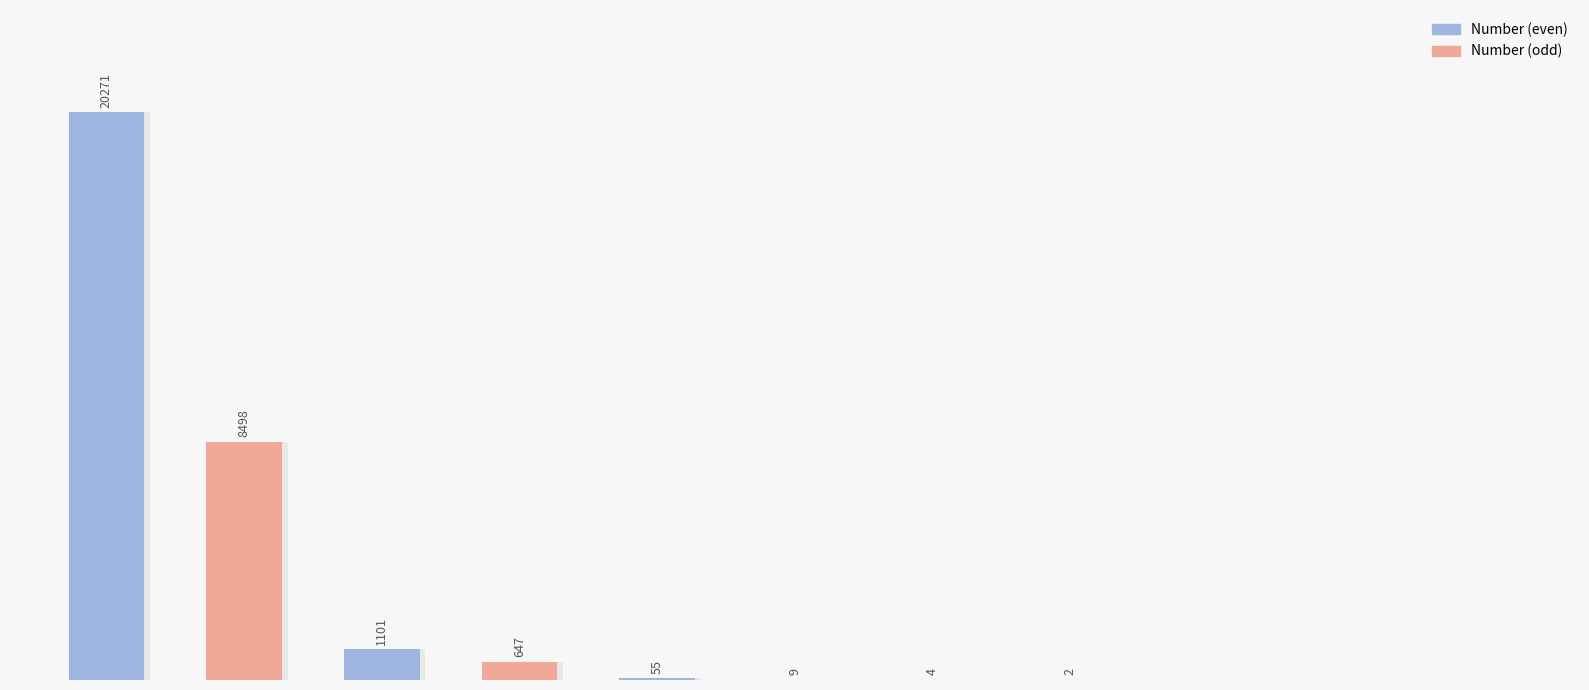

Does the chart contain any negative values?

No